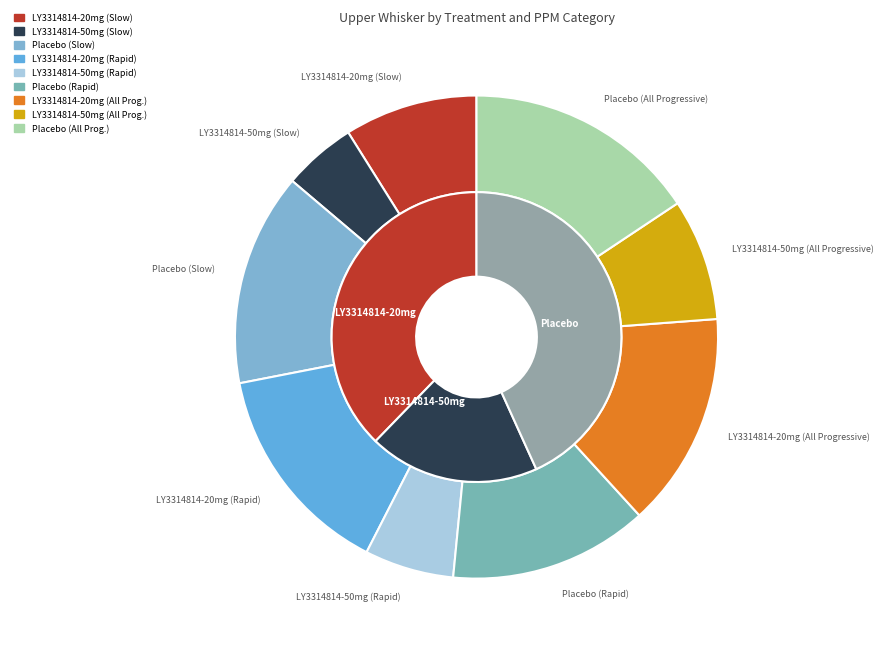

What is the smallest slice in the pie chart?

LY3314814-50mg (Slow)